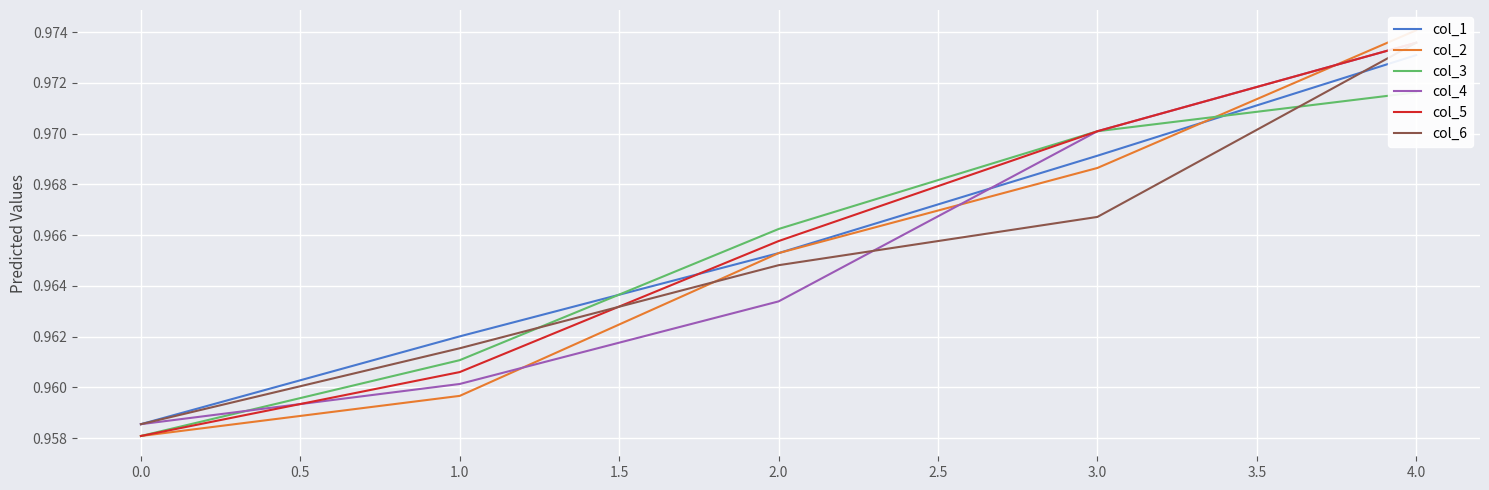

Which series has the widest spread of values?

col_2